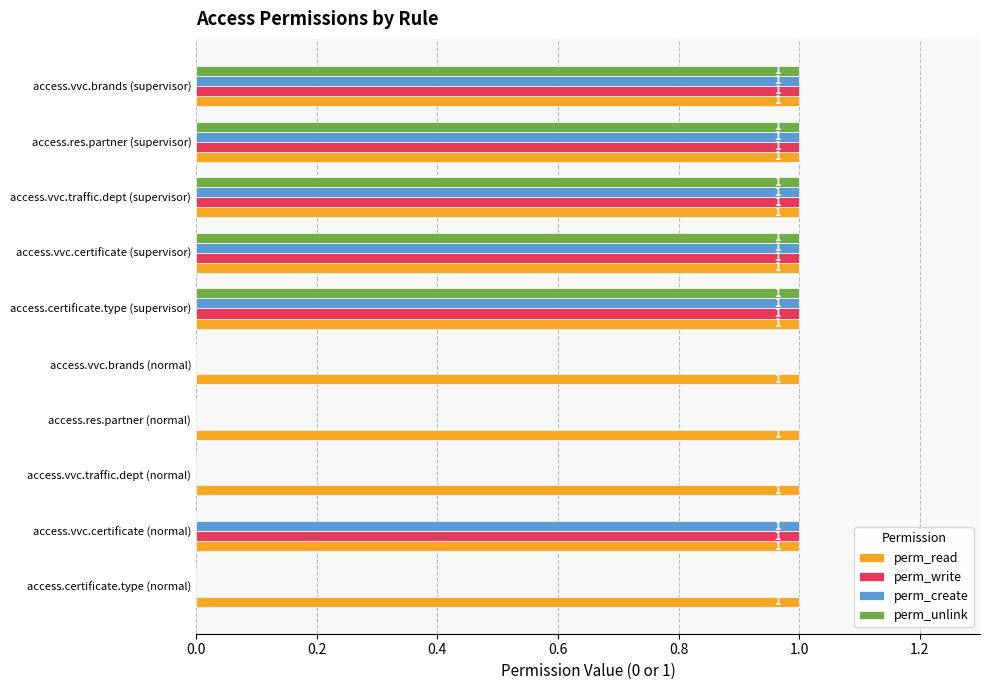

True or false: perm_create has a value of 1 at access.vvc.certificate (normal).

True